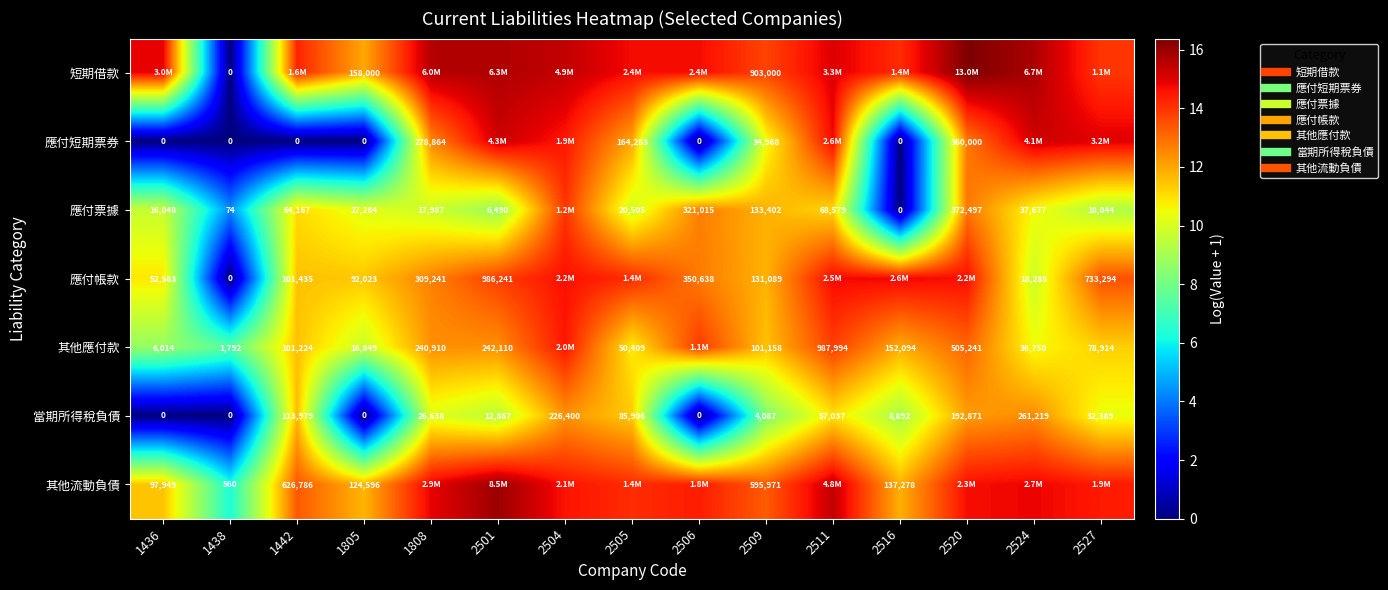

Is the value of 應付短期票券 at 2511 greater than the value of 其他應付款 at 2501?

Yes